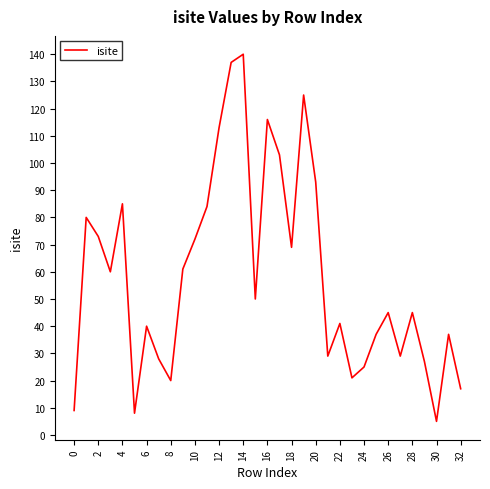

How many interior local valleys (lower than both neighbors) does the data have?

9